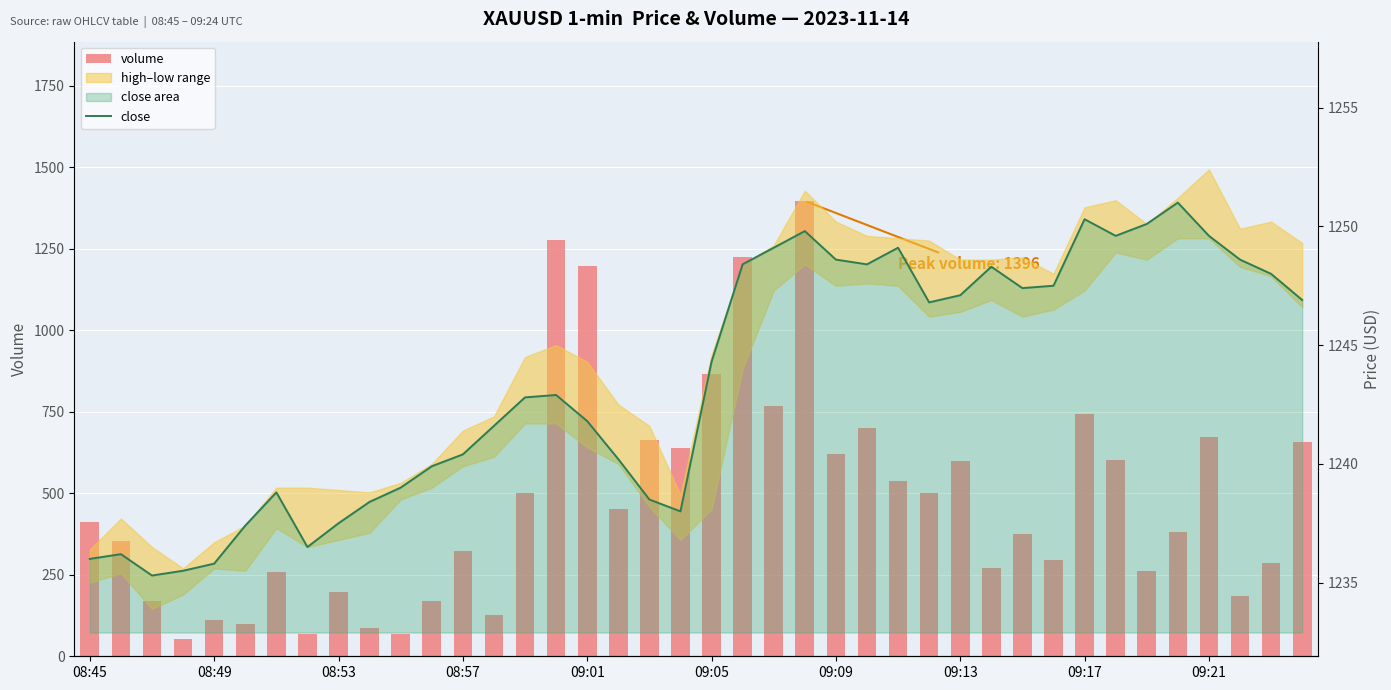

What is the approximate value of close at 09:01?

1241.8